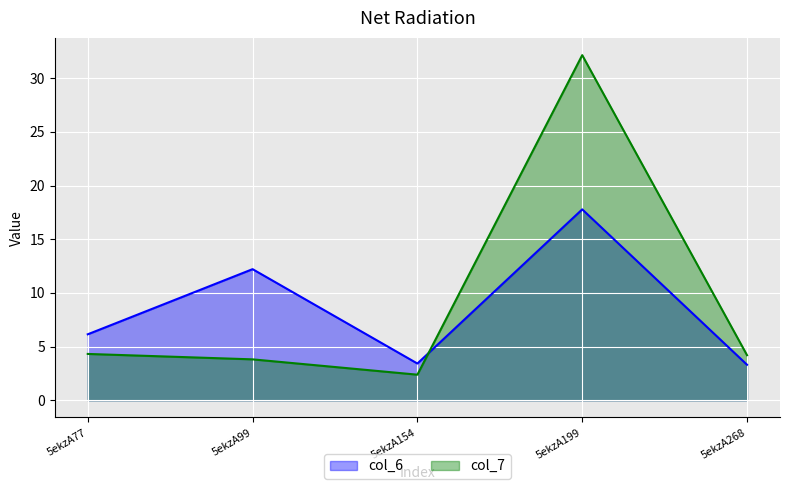

Between 5ekzA154 and 5ekzA99, which is larger?

5ekzA99